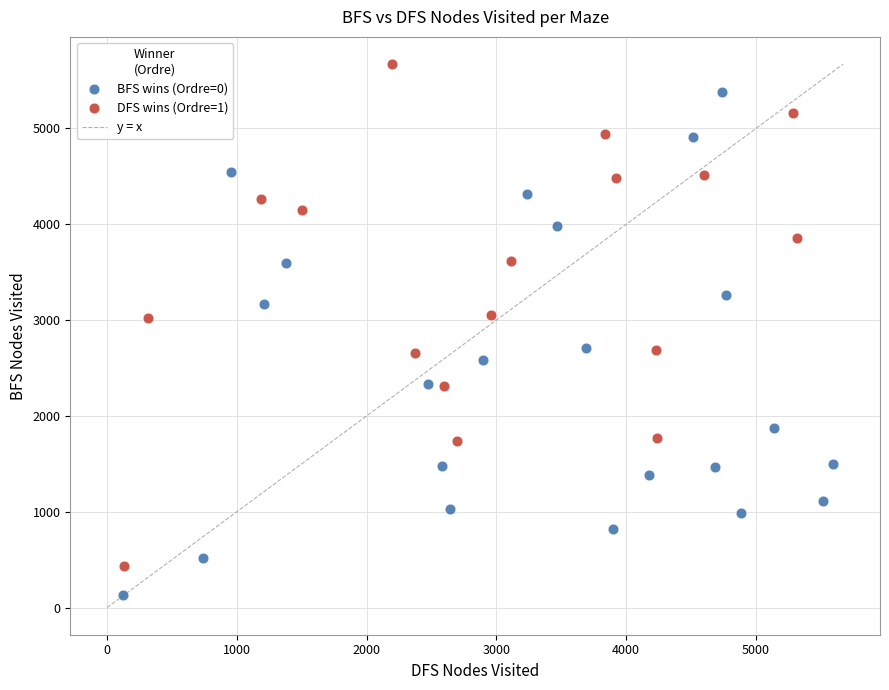

Which series contains the lowest Y value?

BFS wins (Ordre=0)